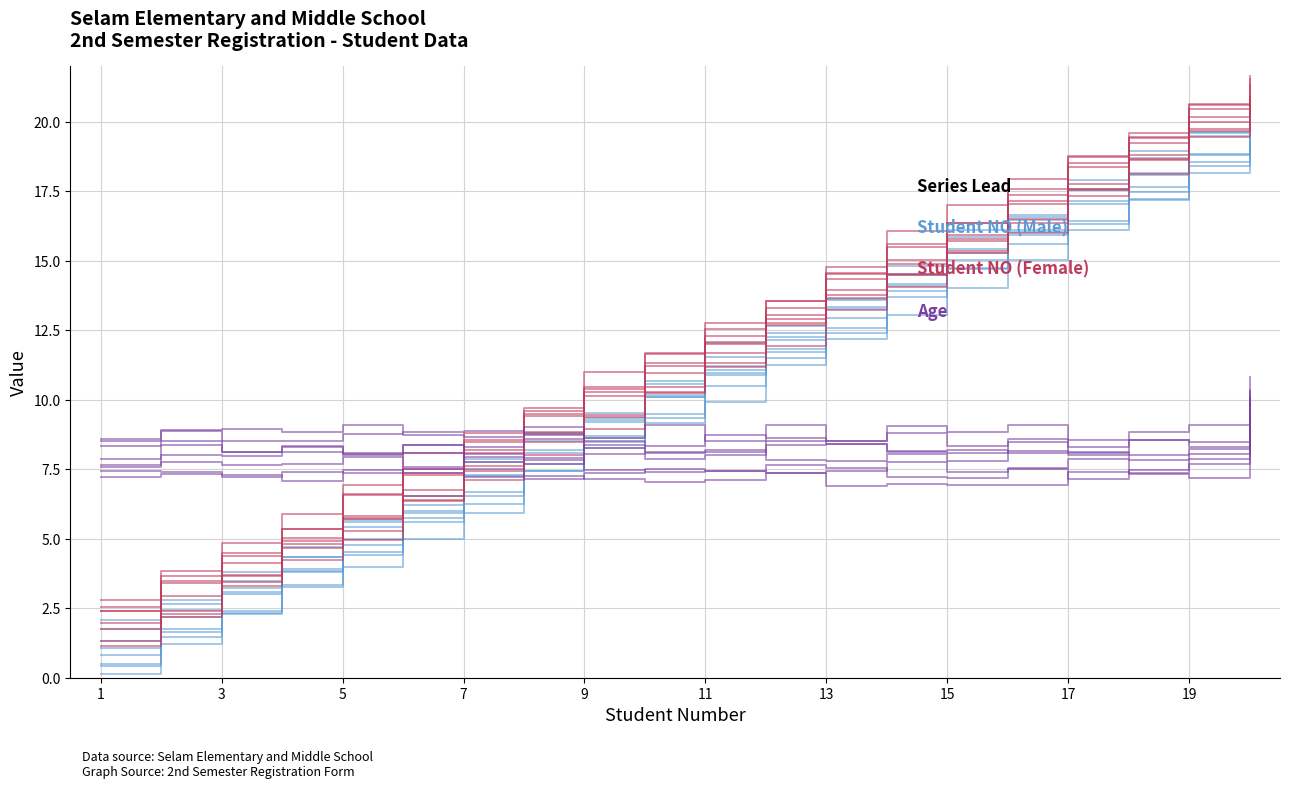

What is the difference between the maximum and minimum values in the Student NO (Male) series?

19.0